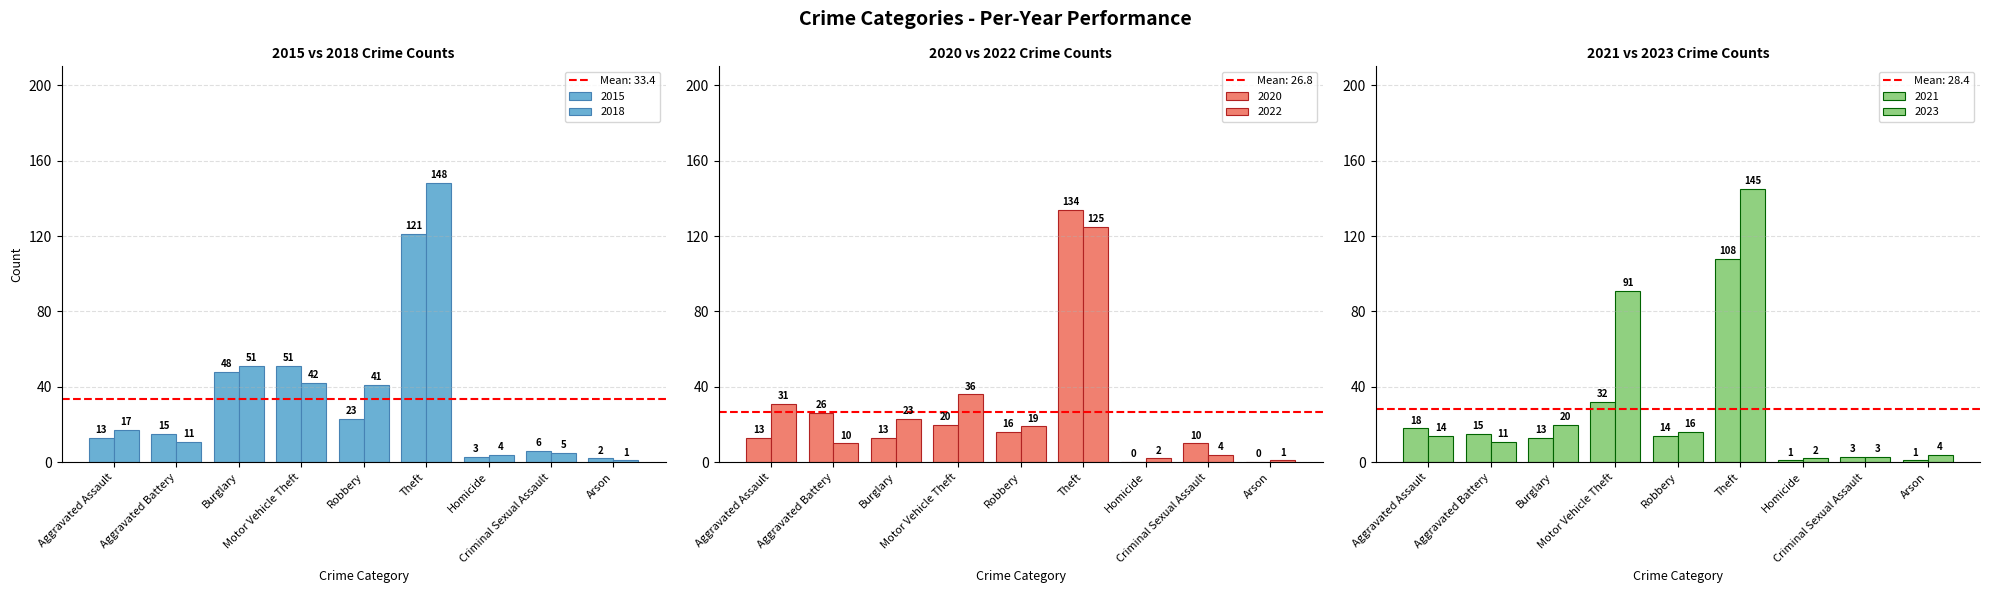

What is the difference between the 2015 values at Motor Vehicle Theft and Homicide?

48